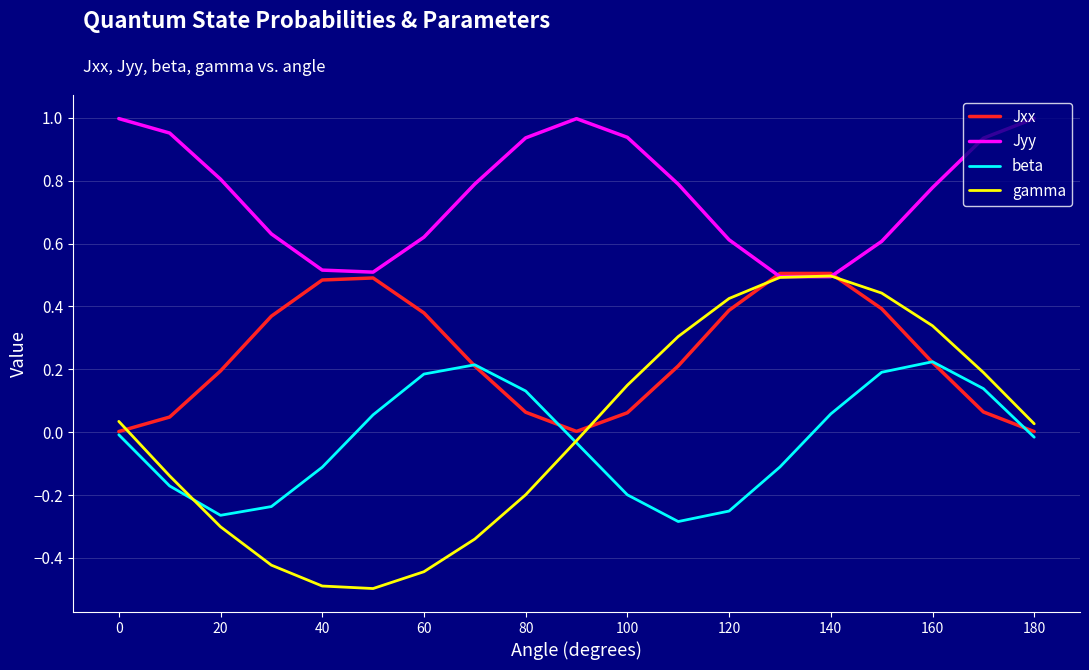

Count the number of categories in the chart.

19